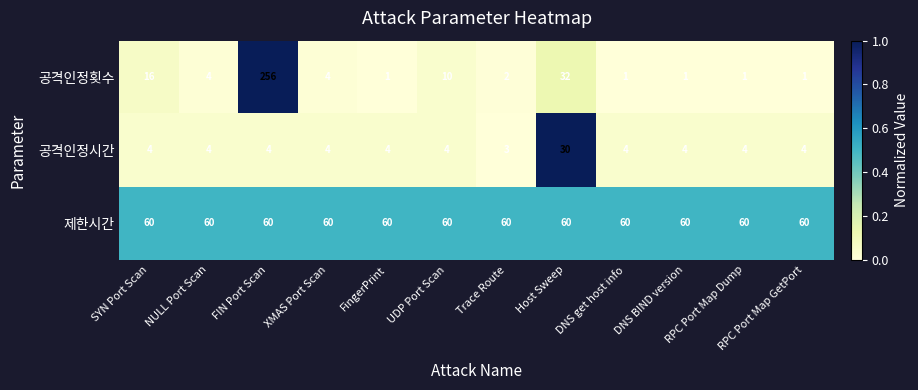

Which category has the highest value in the 공격인정횟수 series?

FIN Port Scan